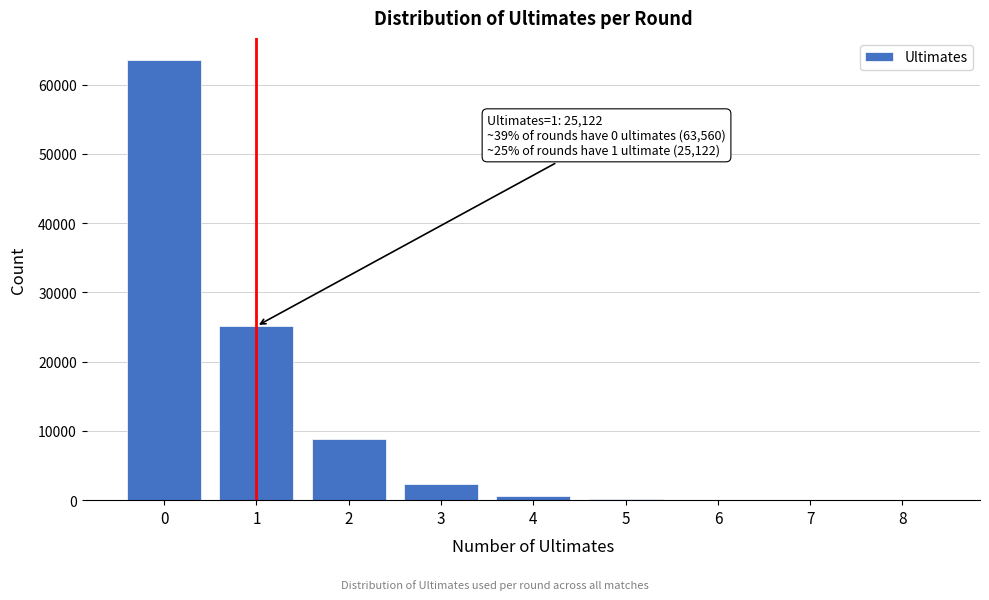

Is it true that the value at 3 is 2381?

True